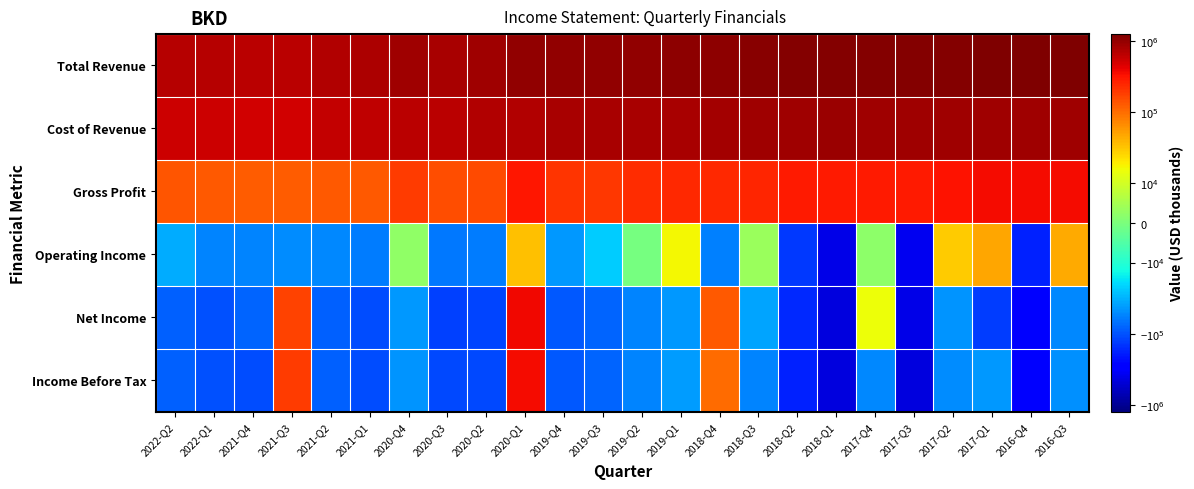

Reading right to left, list all the values displayed in this chart.

Total Revenue: 2016-Q3=1246100	2016-Q4=1208900	2017-Q1=1216800	2017-Q2=1186500	2017-Q3=1178000	2017-Q4=1165900	2018-Q1=1187200	2018-Q2=1155200	2018-Q3=1120100	2018-Q4=1068900	2019-Q1=1042000	2019-Q2=1019500	2019-Q3=1008900	2019-Q4=986600	2020-Q1=1014100	2020-Q2=865900	2020-Q3=808000	2020-Q4=852200	2021-Q1=749400	2021-Q2=723300	2021-Q3=641700	2021-Q4=643900	2022-Q1=677800	2022-Q2=689500
Cost of Revenue: 2016-Q3=892000	2016-Q4=864700	2017-Q1=858500	2017-Q2=872400	2017-Q3=887600	2017-Q4=874800	2018-Q1=894600	2018-Q2=869200	2018-Q3=868400	2018-Q4=831300	2019-Q1=802900	2019-Q2=792400	2019-Q3=809900	2019-Q4=775400	2020-Q1=711200	2020-Q2=707500	2020-Q3=661300	2020-Q4=663000	2021-Q1=622100	2021-Q2=593900	2021-Q3=518300	2021-Q4=523100	2022-Q1=549900	2022-Q2=551100
Gross Profit: 2016-Q3=354100	2016-Q4=344200	2017-Q1=358300	2017-Q2=314100	2017-Q3=290400	2017-Q4=291100	2018-Q1=292600	2018-Q2=286000	2018-Q3=251700	2018-Q4=237600	2019-Q1=239100	2019-Q2=227100	2019-Q3=199000	2019-Q4=211200	2020-Q1=302900	2020-Q2=158400	2020-Q3=146700	2020-Q4=189200	2021-Q1=127300	2021-Q2=129400	2021-Q3=123400	2021-Q4=120800	2022-Q1=127900	2022-Q2=138400
Operating Income: 2016-Q3=45700	2016-Q4=-184300	2017-Q1=48100	2017-Q2=29500	2017-Q3=-362100	2017-Q4=2100	2018-Q1=-413900	2018-Q2=-137600	2018-Q3=3600	2018-Q4=-58100	2019-Q1=16600	2019-Q2=-400	2019-Q3=-22700	2019-Q4=-43200	2020-Q1=34000	2020-Q2=-60100	2020-Q3=-63000	2020-Q4=2300	2021-Q1=-61600	2021-Q2=-52500	2021-Q3=-48800	2021-Q4=-55900	2022-Q1=-53600	2022-Q2=-34100
Net Income: 2016-Q3=-51700	2016-Q4=-268500	2017-Q1=-126300	2017-Q2=-46300	2017-Q3=-413900	2017-Q4=15100	2018-Q1=-457200	2018-Q2=-165500	2018-Q3=-37100	2018-Q4=131500	2019-Q1=-42600	2019-Q2=-55500	2019-Q3=-78500	2019-Q4=-91400	2020-Q1=369500	2020-Q2=-118400	2020-Q3=-125000	2020-Q4=-44100	2021-Q1=-108300	2021-Q2=-83600	2021-Q3=174300	2021-Q4=-81700	2022-Q1=-100000	2022-Q2=-84400
Income Before Tax: 2016-Q3=-47600	2016-Q4=-269200	2017-Q1=-42300	2017-Q2=-49100	2017-Q3=-445100	2017-Q4=-51600	2018-Q1=-441600	2018-Q2=-181100	2018-Q3=-54900	2018-Q4=99800	2019-Q1=-41900	2019-Q2=-55400	2019-Q3=-80300	2019-Q4=-93100	2020-Q1=353700	2020-Q2=-109900	2020-Q3=-110100	2020-Q4=-46300	2021-Q1=-107600	2021-Q2=-84400	2021-Q3=189500	2021-Q4=-105100	2022-Q1=-102000	2022-Q2=-83100